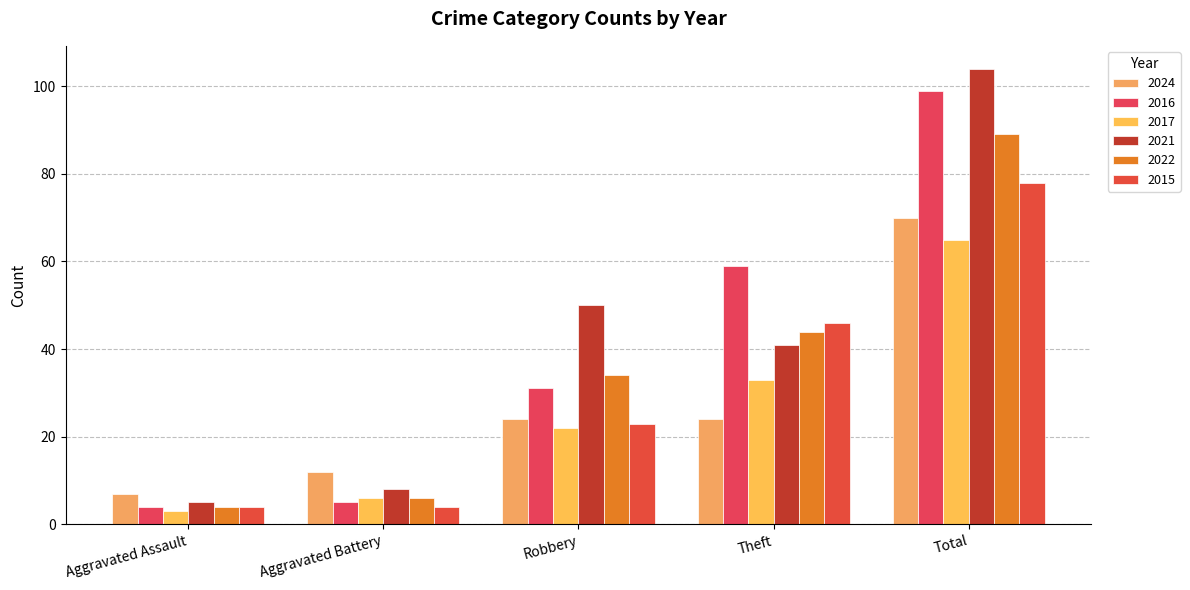

Reading left to right, extract all data points from this chart.

2024: 7	12	24	24	70
2016: 4	5	31	59	99
2017: 3	6	22	33	65
2021: 5	8	50	41	104
2022: 4	6	34	44	89
2015: 4	4	23	46	78